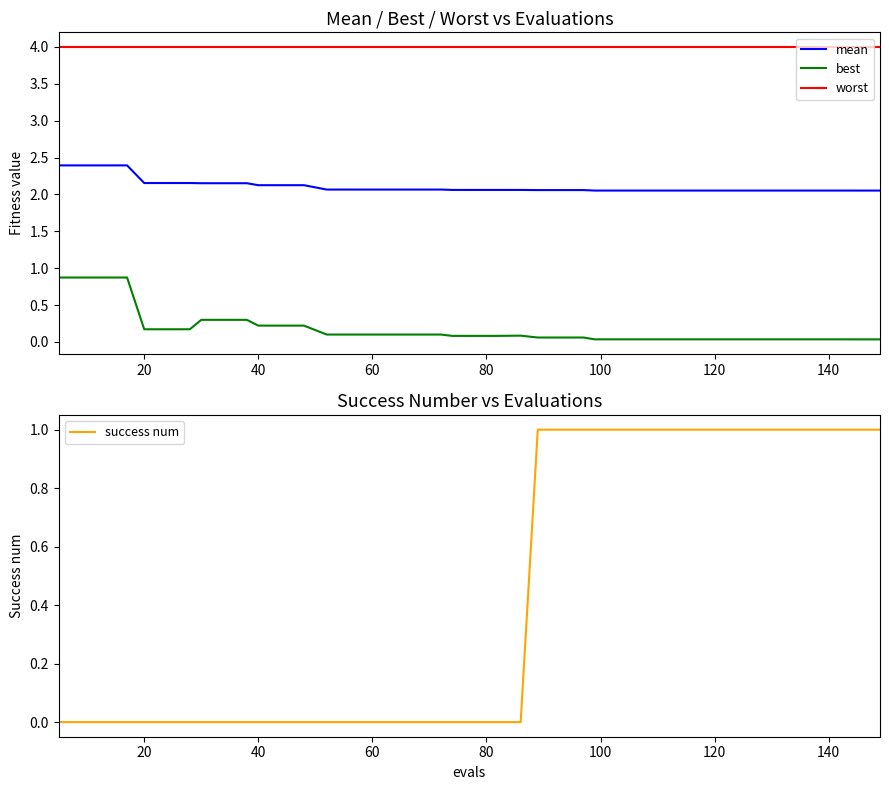

How many lines are shown in the chart?

4